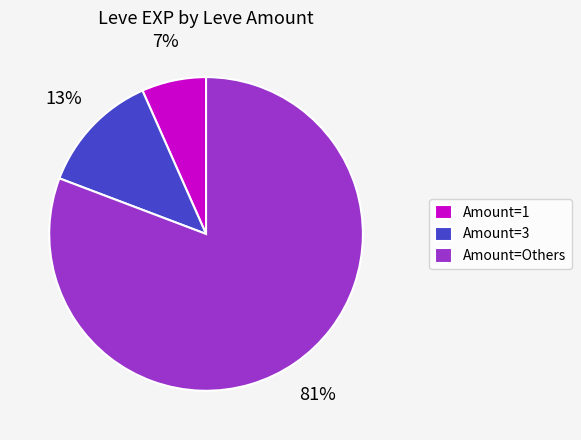

Approximately how many times larger is the value at Amount=3 compared to Amount=1?

1.9